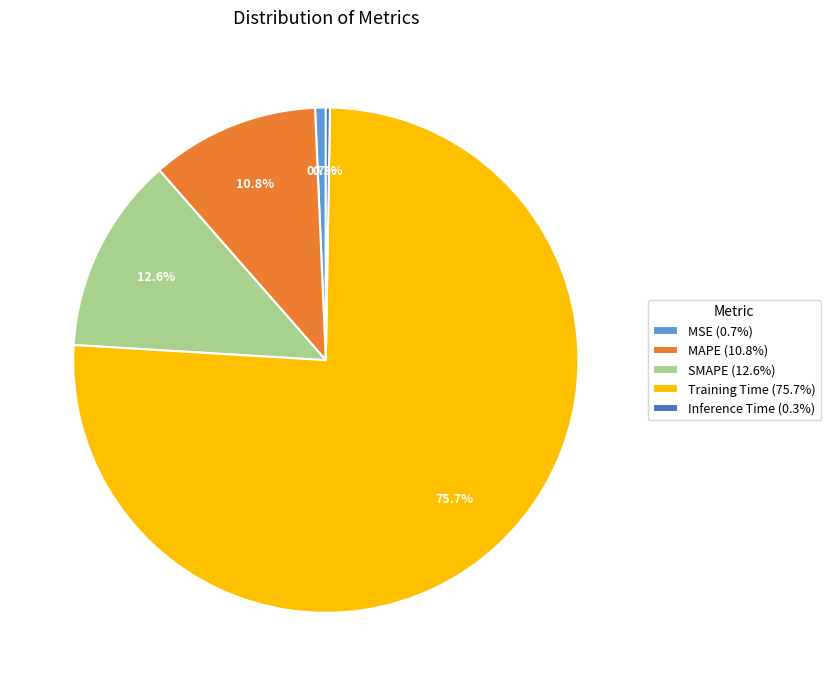

Combined, do SMAPE and MSE account for over 50%?

No